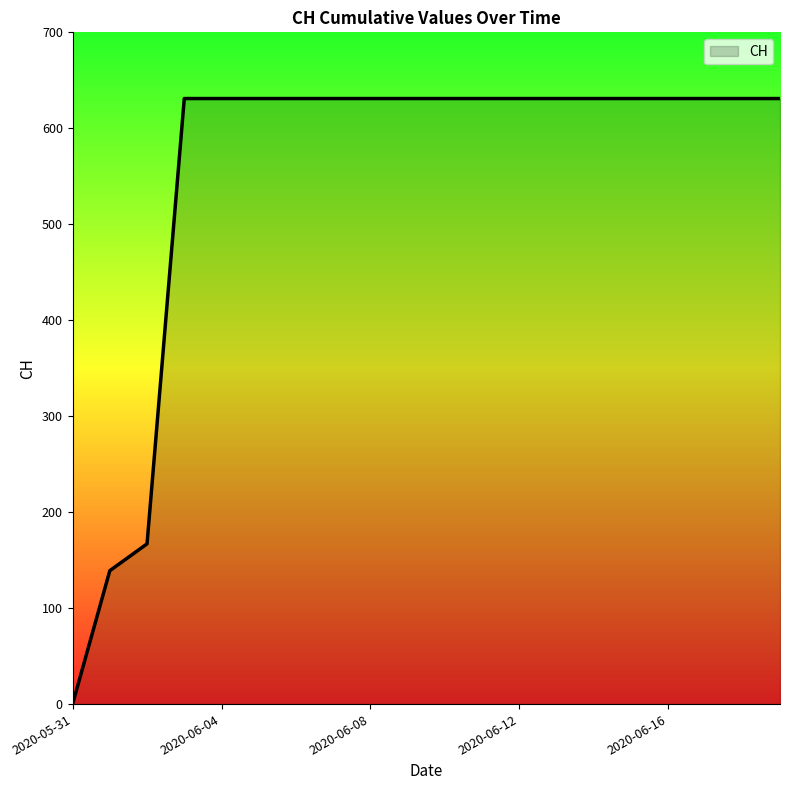

Reading right to left, extract all data points from this chart.

631	631	631	631	631	631	631	631	631	631	631	631	631	631	631	631	631	167	139	0